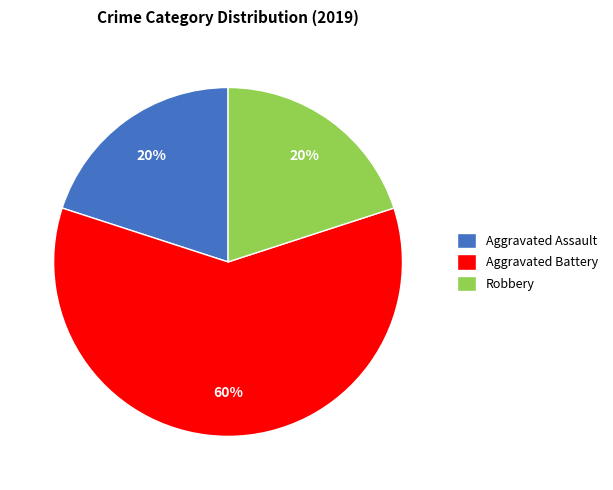

Is the sum of Aggravated Assault and Aggravated Battery greater than half?

Yes